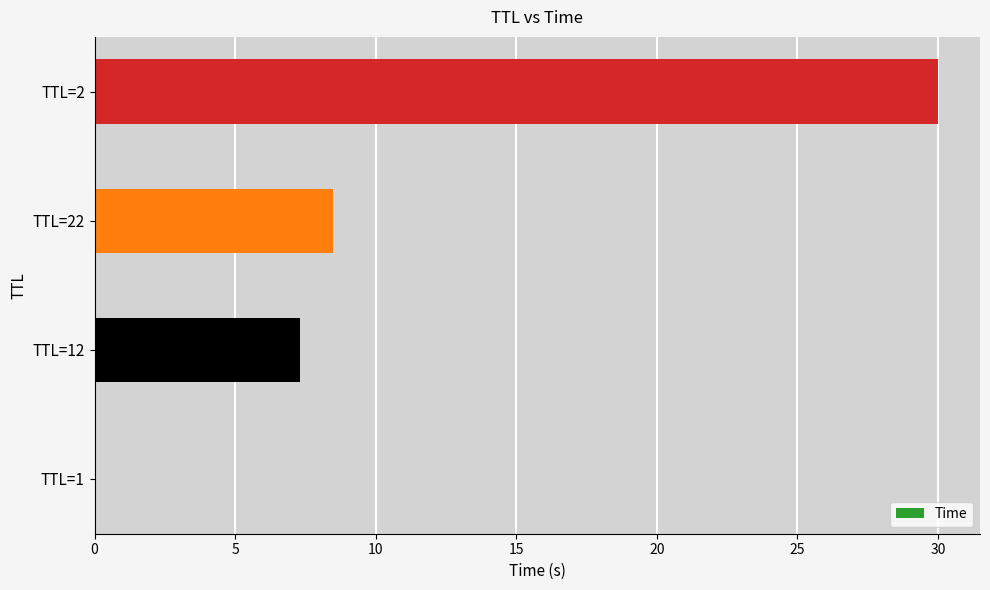

Approximately how many times larger is the value at TTL=2 compared to TTL=22?

3.5